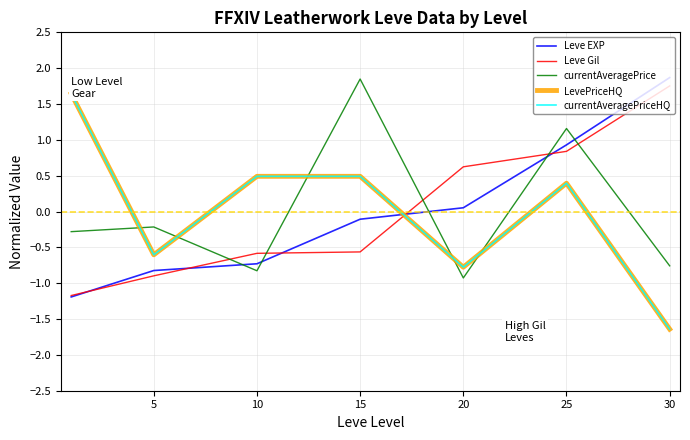

Reading left to right, list all the values displayed in this chart.

Leve EXP: -1.2	-0.8	-0.7	-0.1	0.1	0.9	1.9
Leve Gil: -1.2	-0.9	-0.6	-0.6	0.6	0.8	1.8
currentAveragePrice: -0.3	-0.2	-0.8	1.8	-0.9	1.2	-0.8
LevePriceHQ: 1.6	-0.6	0.5	0.5	-0.8	0.4	-1.6
currentAveragePriceHQ: 1.6	-0.6	0.5	0.5	-0.8	0.4	-1.6